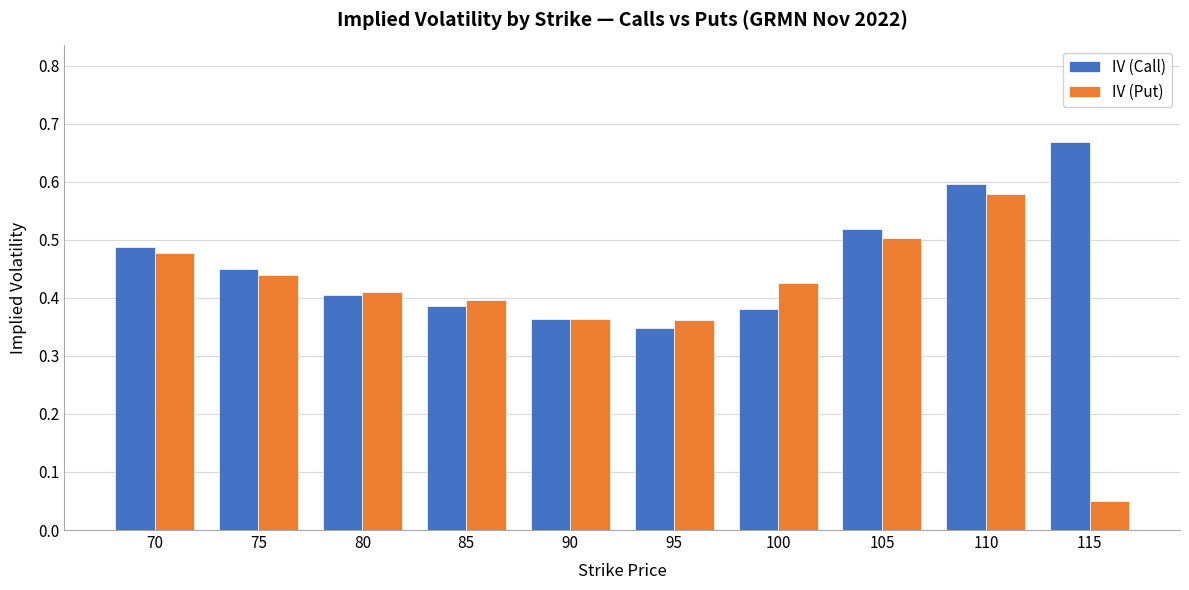

Are the bars grouped side by side (vs. stacked)?

Yes